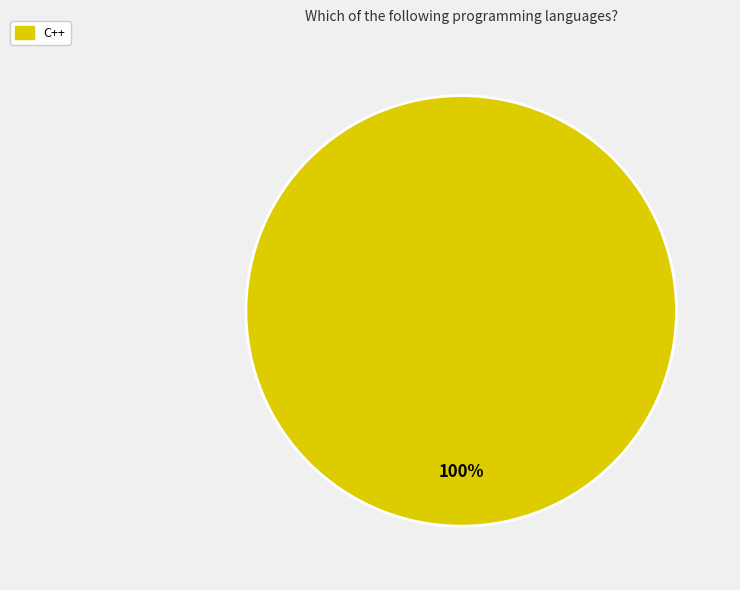

How many slices are in this pie chart?

1